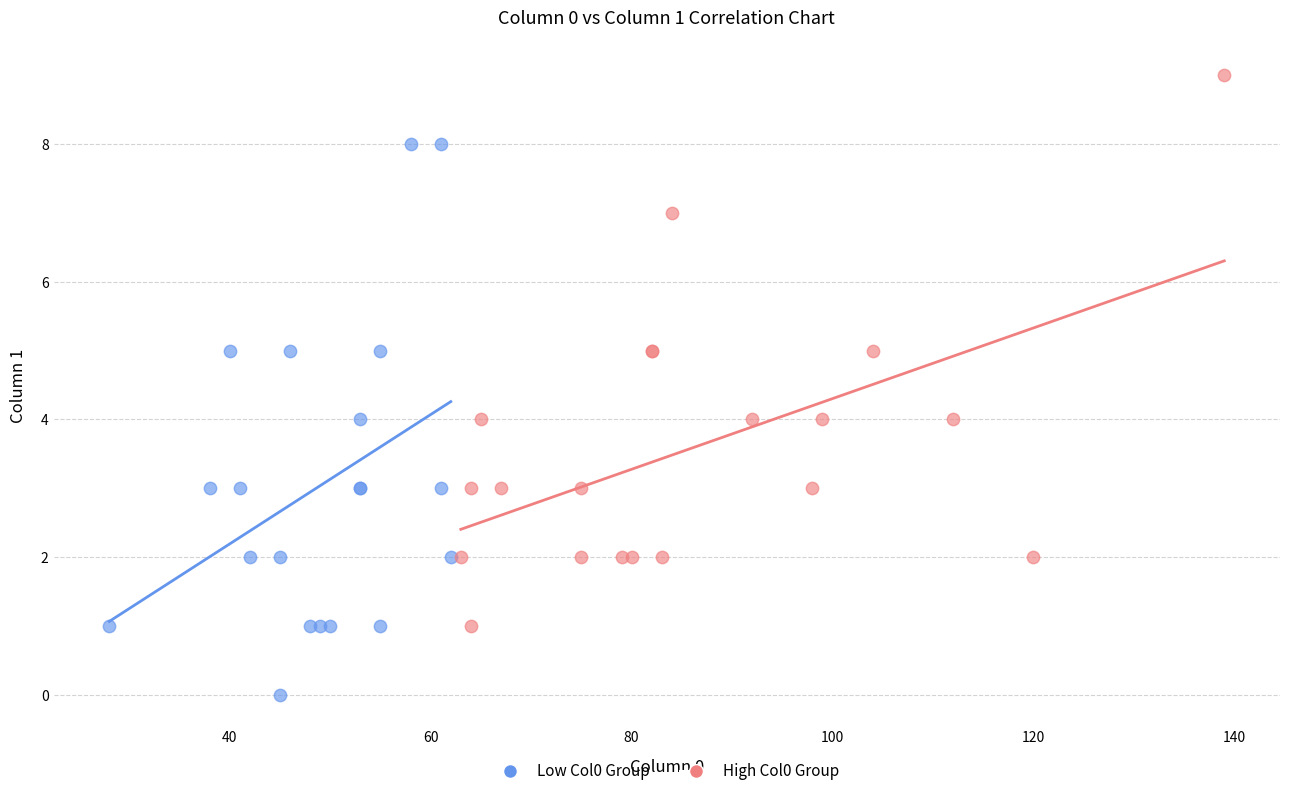

Which series contains the highest Y value?

High Col0 Group